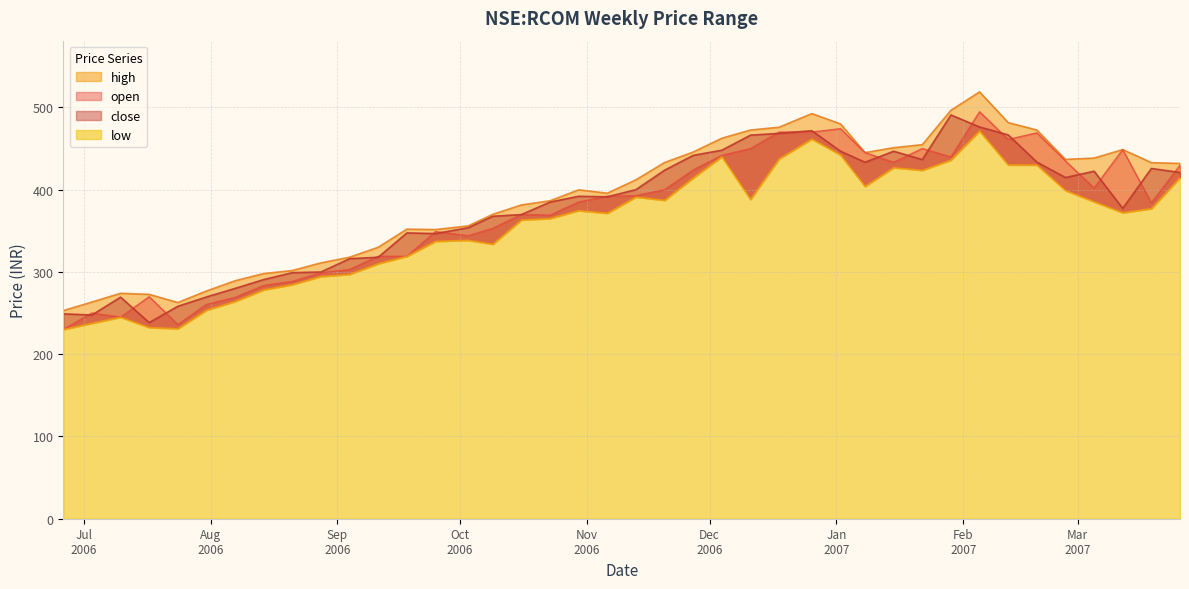

Which label corresponds to the smallest value in the chart?

2006-06-26